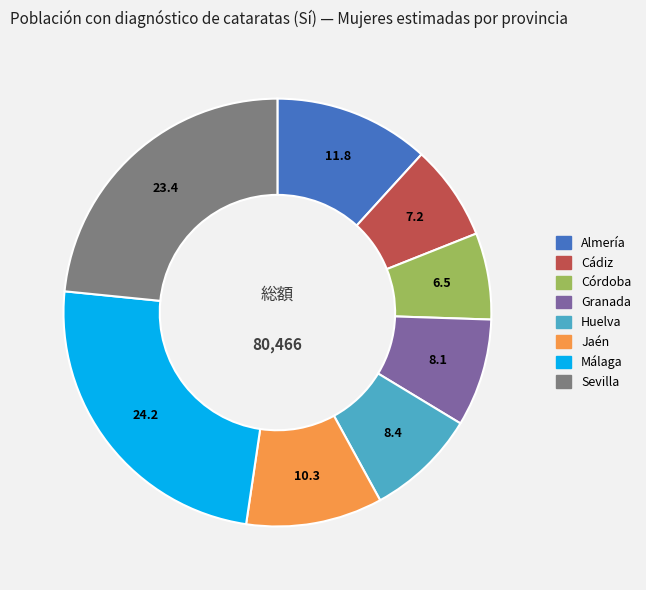

Between Sevilla and Jaén, which is larger?

Sevilla